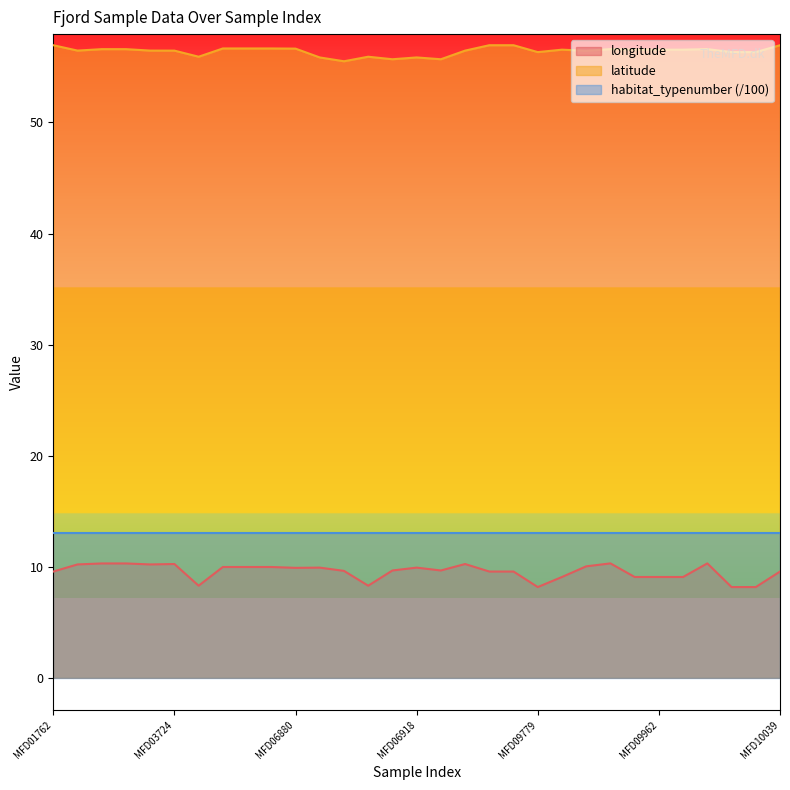

Where is the first local minimum for latitude?

MFD03619